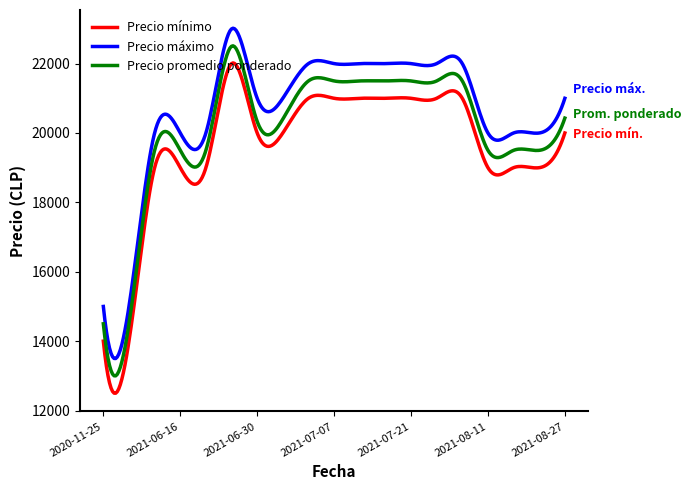

What is the difference between the maximum and minimum values in the Precio promedio ponderado series?

9511.6